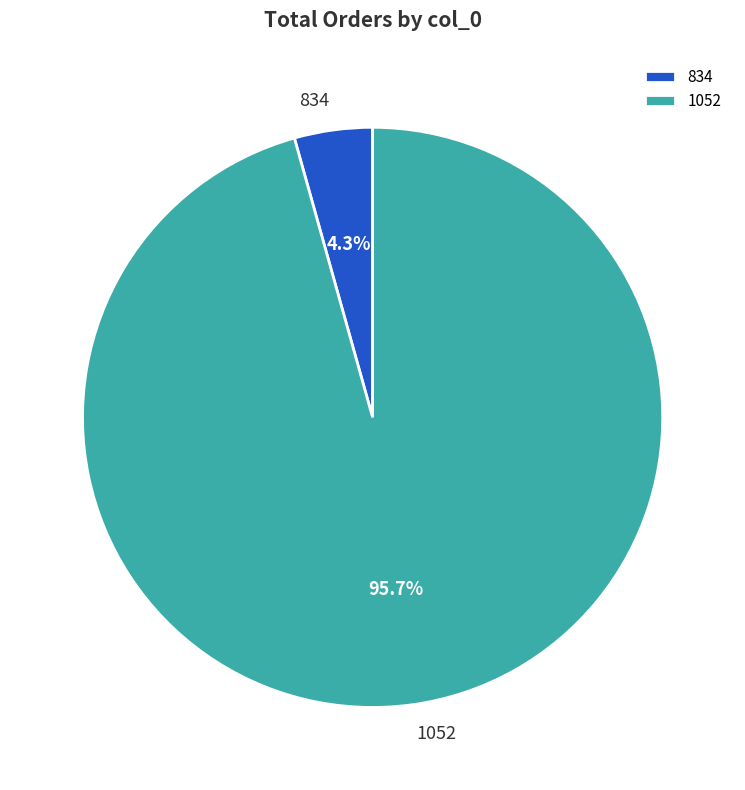

To the nearest percent, what percentage of the pie is 834?

4%